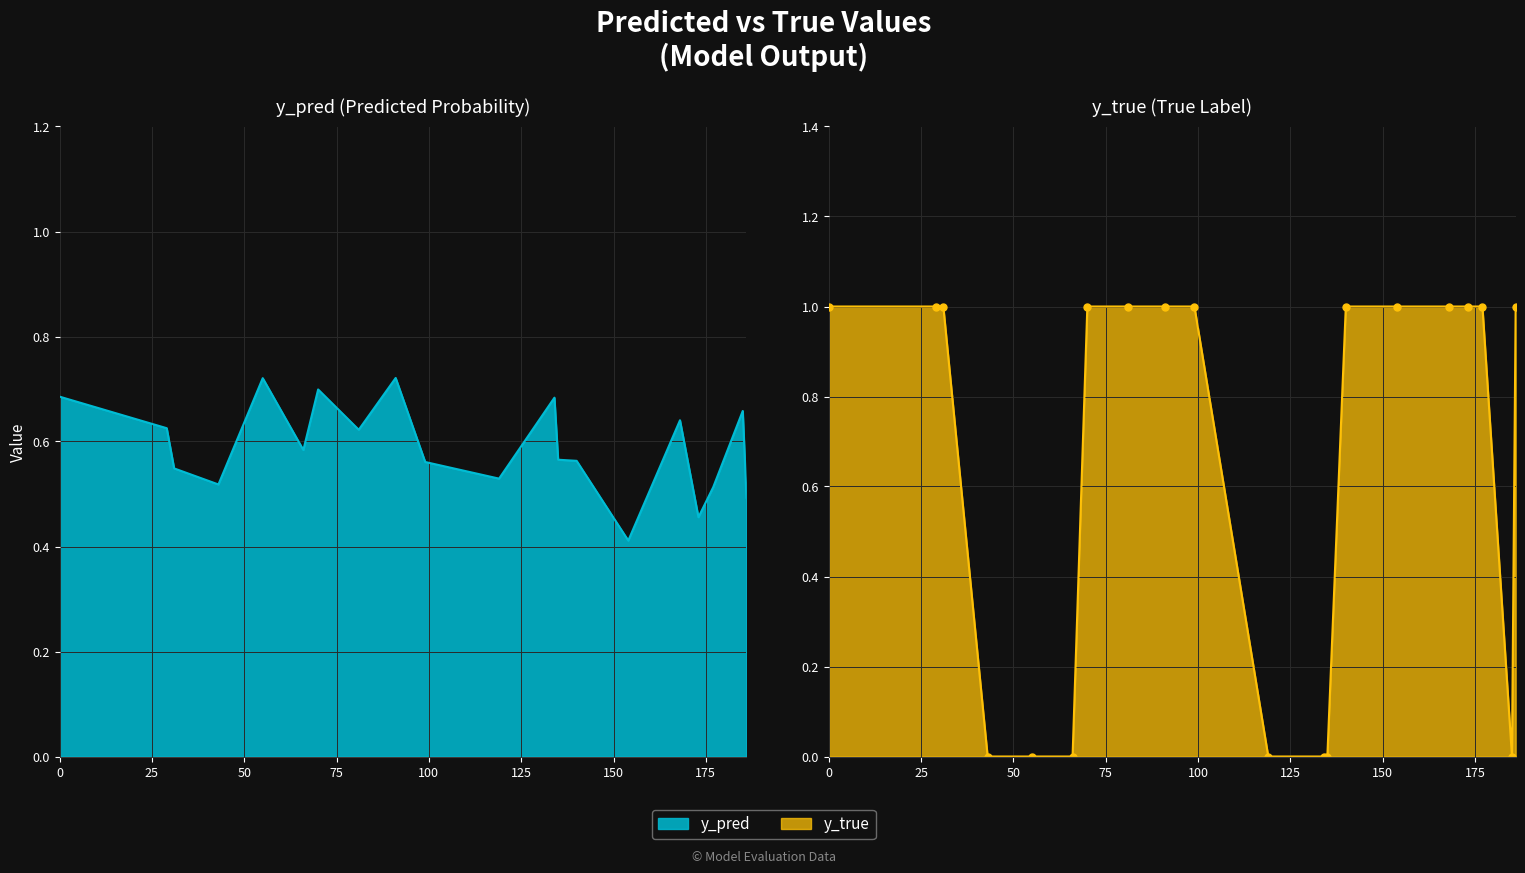

How many intersections are there between y_true and y_pred?

6